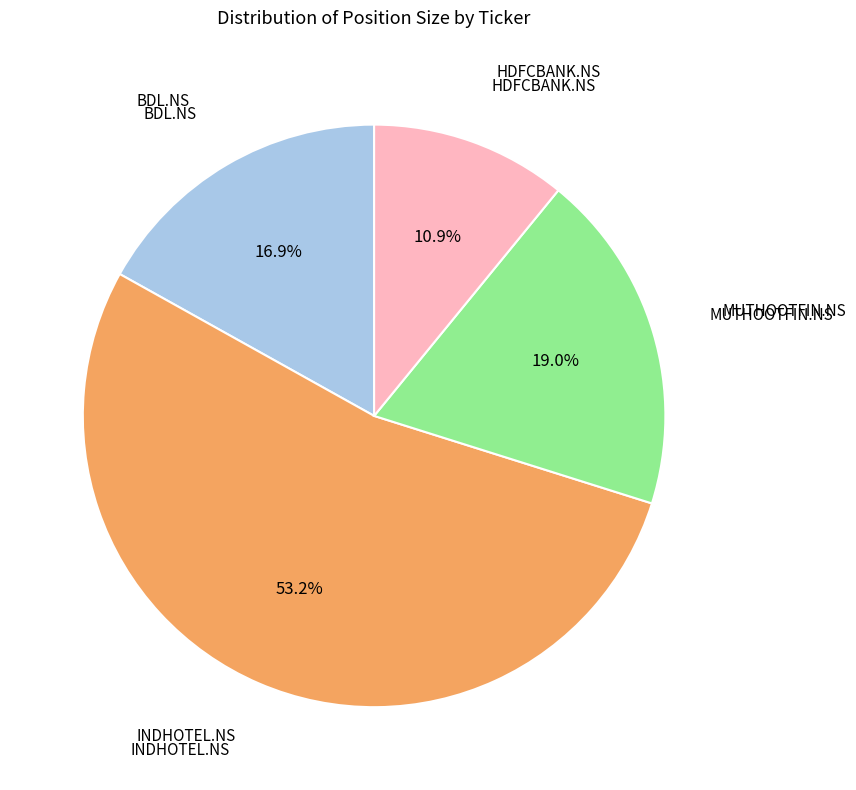

Count the number of slices in the pie.

4